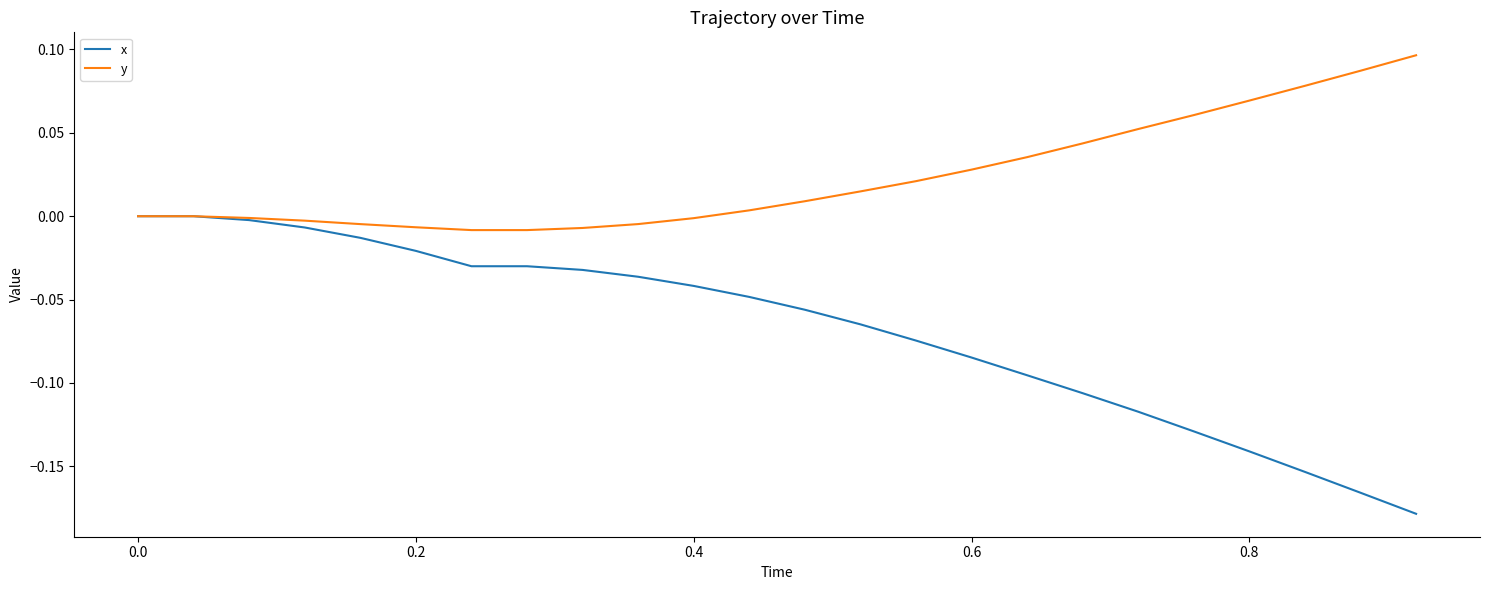

List the series in order of their peak value, highest first.

y, x